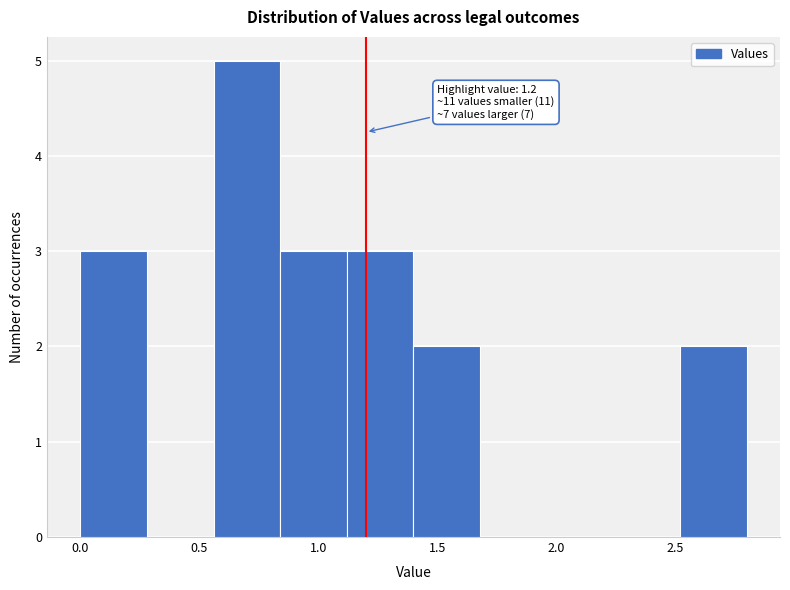

Which range on the x-axis has the tallest bar?

0.56 to 0.84